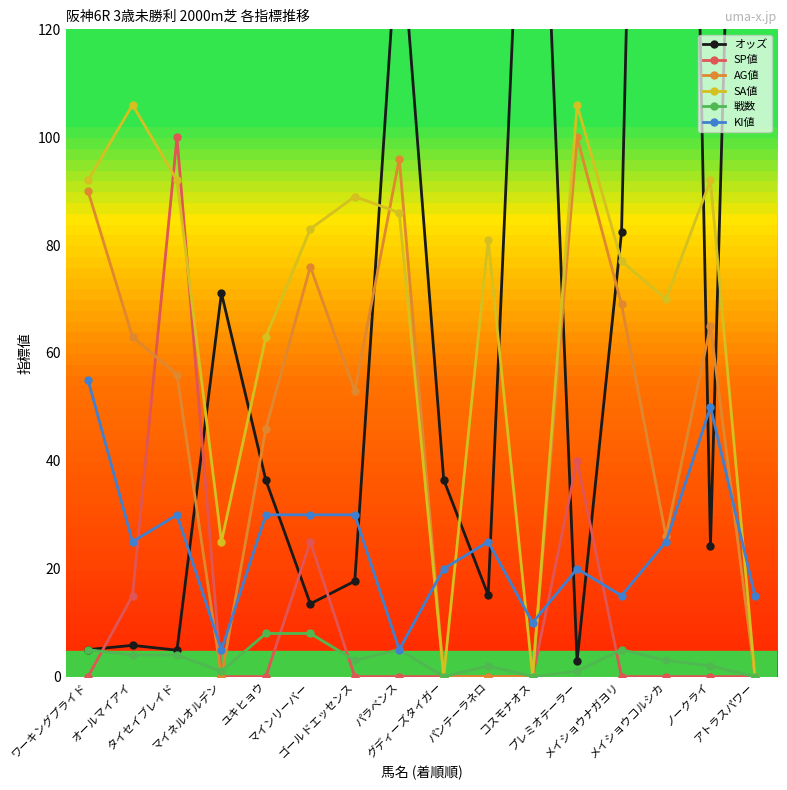

How many positive values does the 戦数 series have?

13